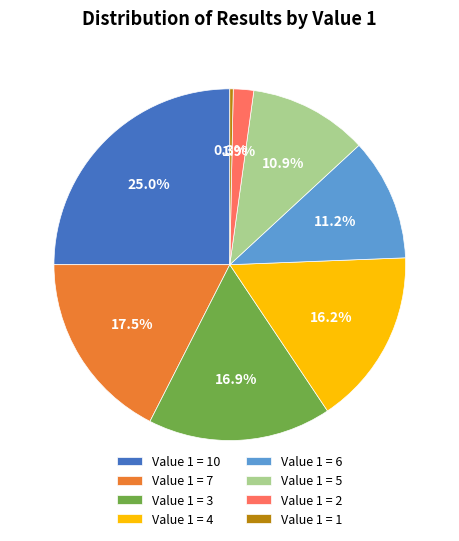

Which category has the smallest portion of the pie?

Value 1 = 1